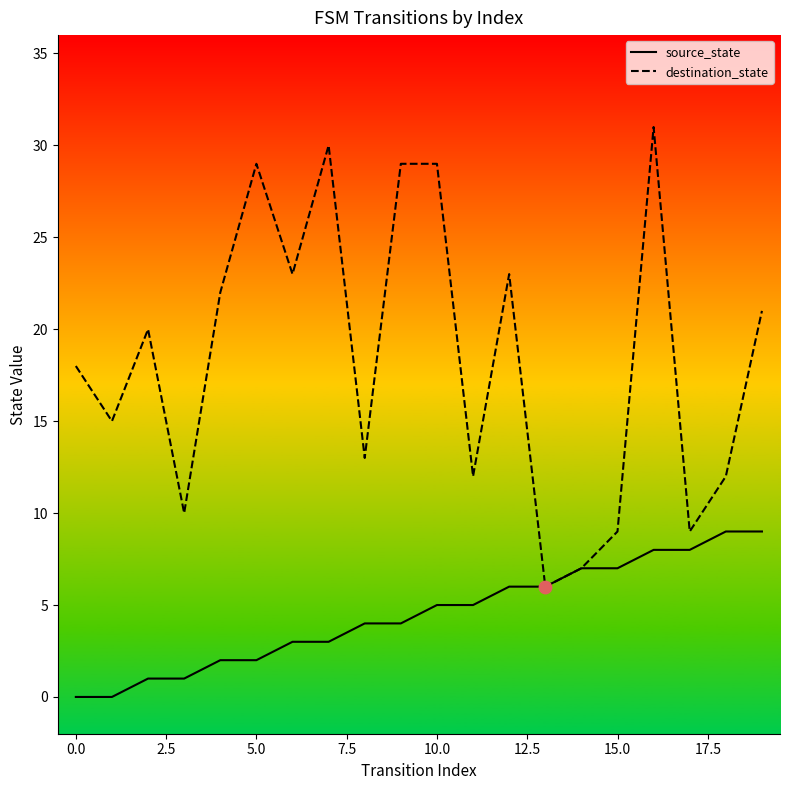

Which series reaches the minimum Y coordinate?

source_state